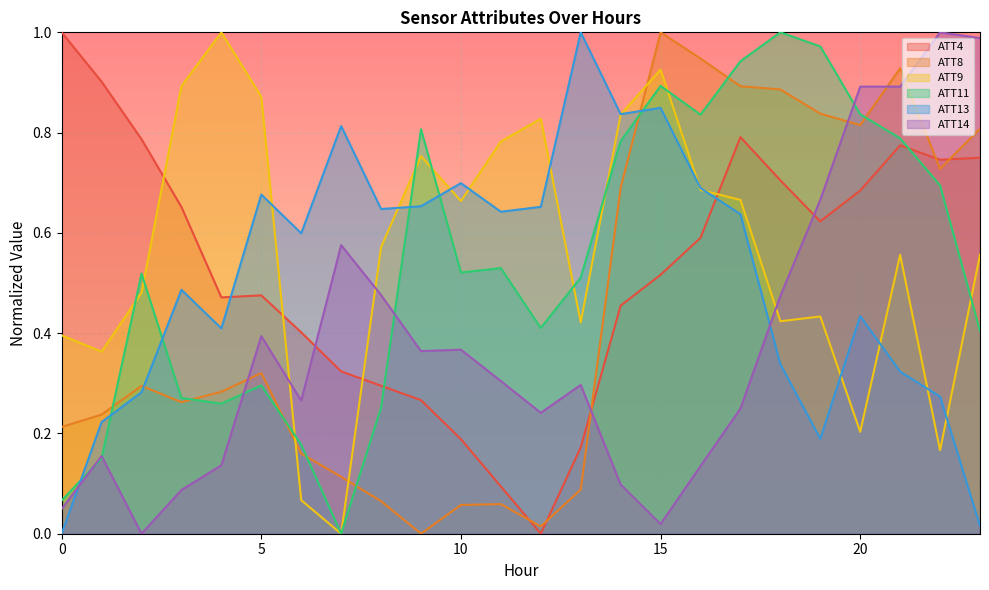

True or false: ATT9 has more than 0 interior local peaks.

True